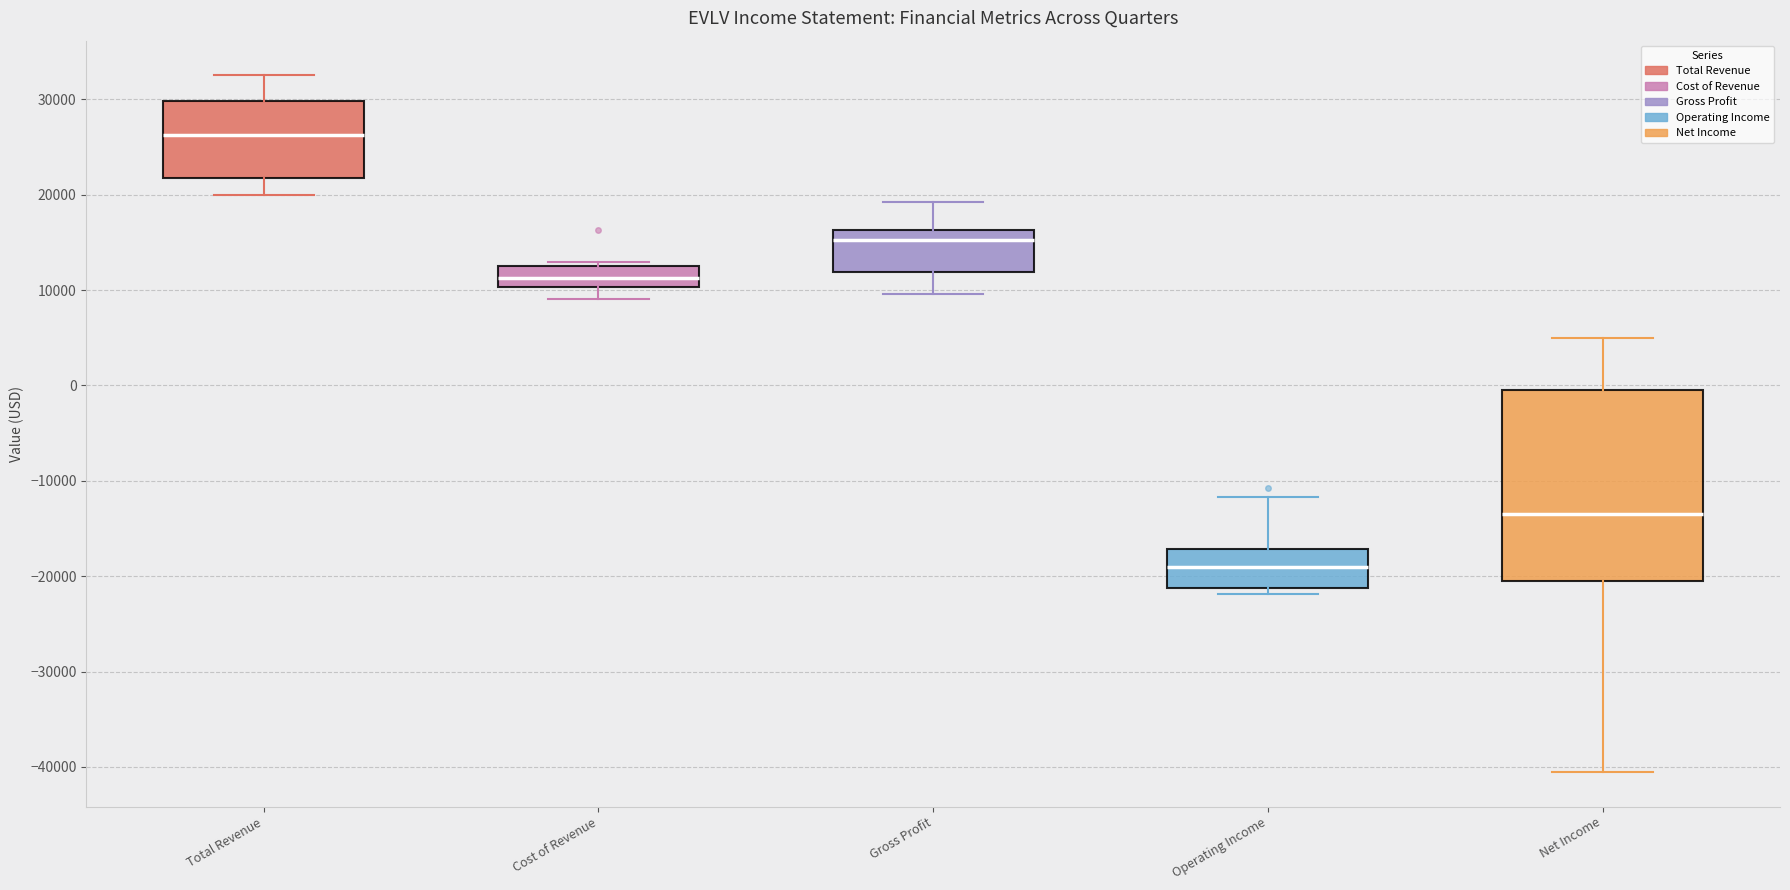

Reading left to right, read every box against the y-axis: the position of its median line, the range the box covers, and the ends of its whiskers. The values are not printed on the chart, so give them approximately, as read against the axis.

Total Revenue: median 26000, box 22000 to 30000, whiskers 20000 to 33000
Cost of Revenue: median 11000, box 10000 to 13000, whiskers 9000 to 13000 (just above the box's upper edge)
Gross Profit: median 15000, box 12000 to 16000, whiskers 10000 to 19000
Operating Income: median -19000, box -21000 to -17000, whiskers -22000 to -12000
Net Income: median -13000, box -20000 to 0, whiskers -40000 to 5000